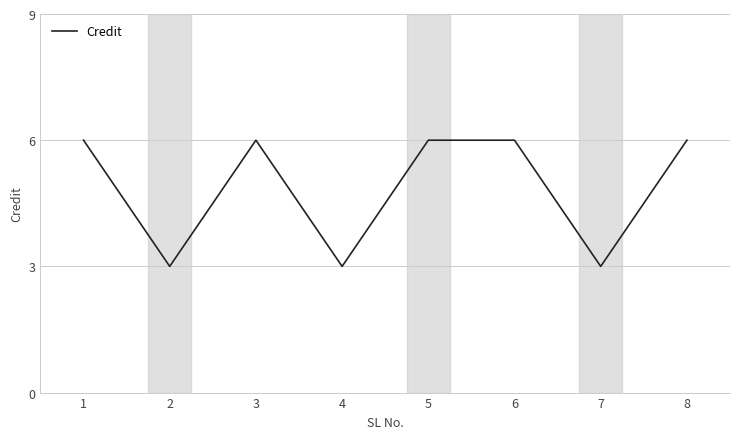

What is the greatest value displayed?

6